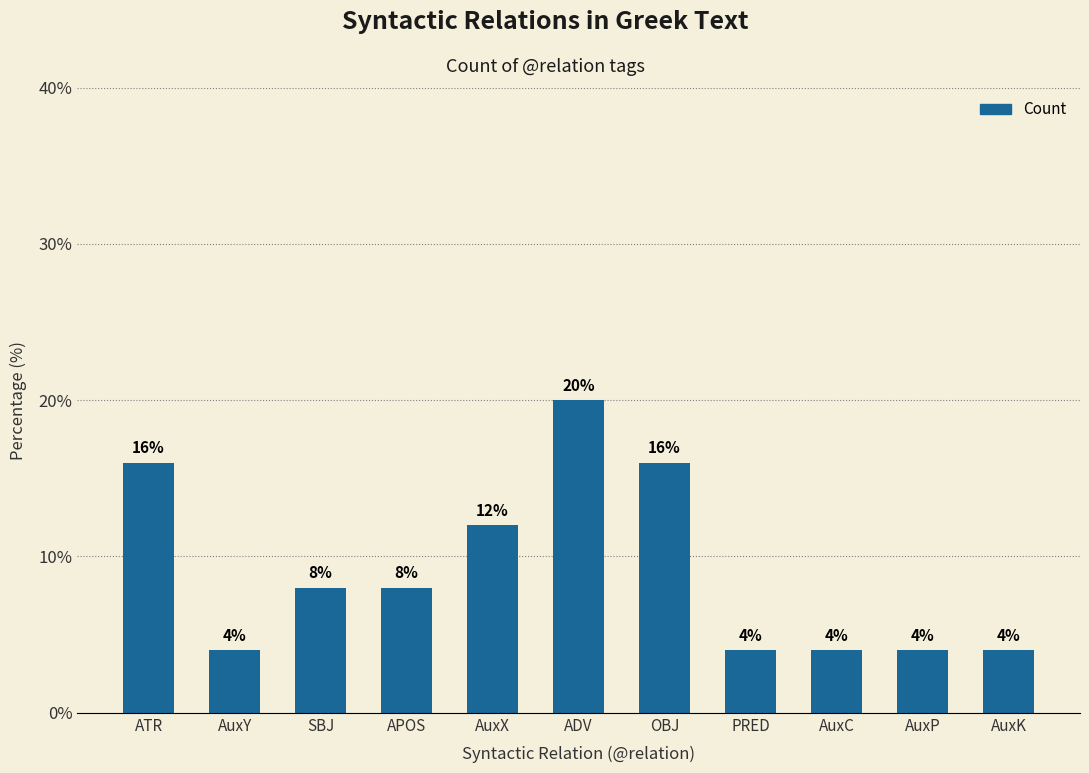

The chart shows a value of 7 at AuxP. True or false?

False